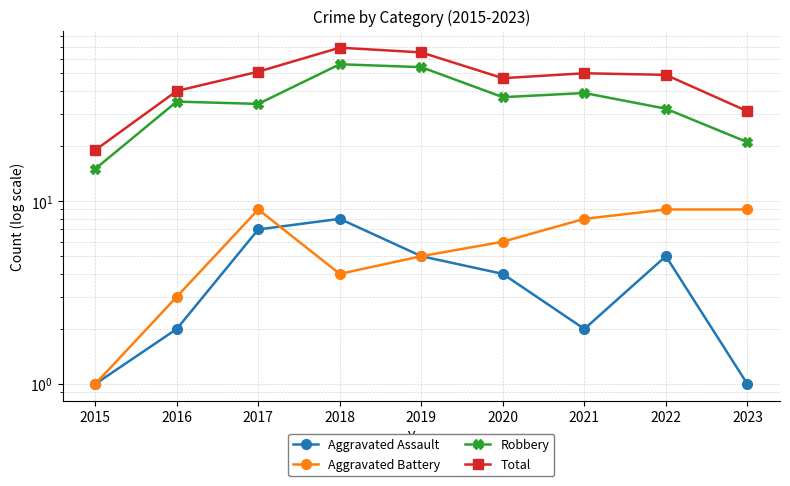

True or false: Aggravated Assault and Robbery cross at least once.

False